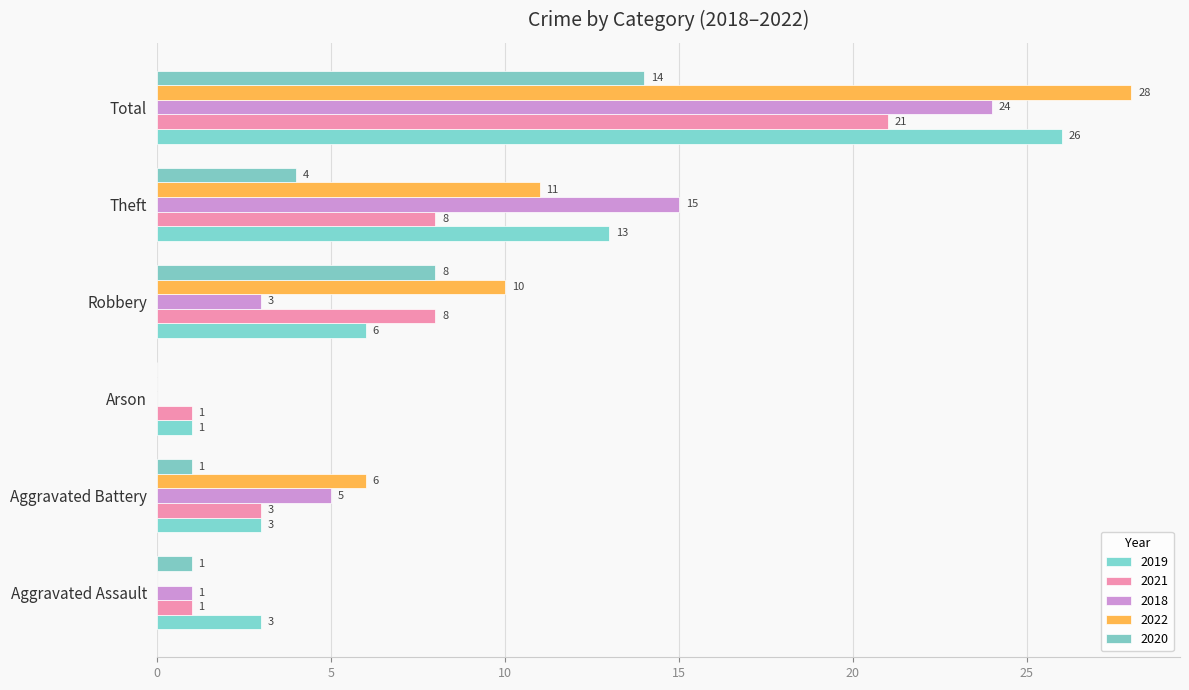

At how many categories does at least one series exceed 17?

1